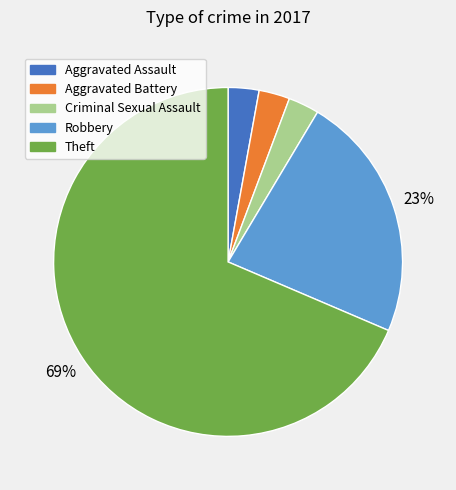

To the nearest percent, what is the average slice percentage?

20%